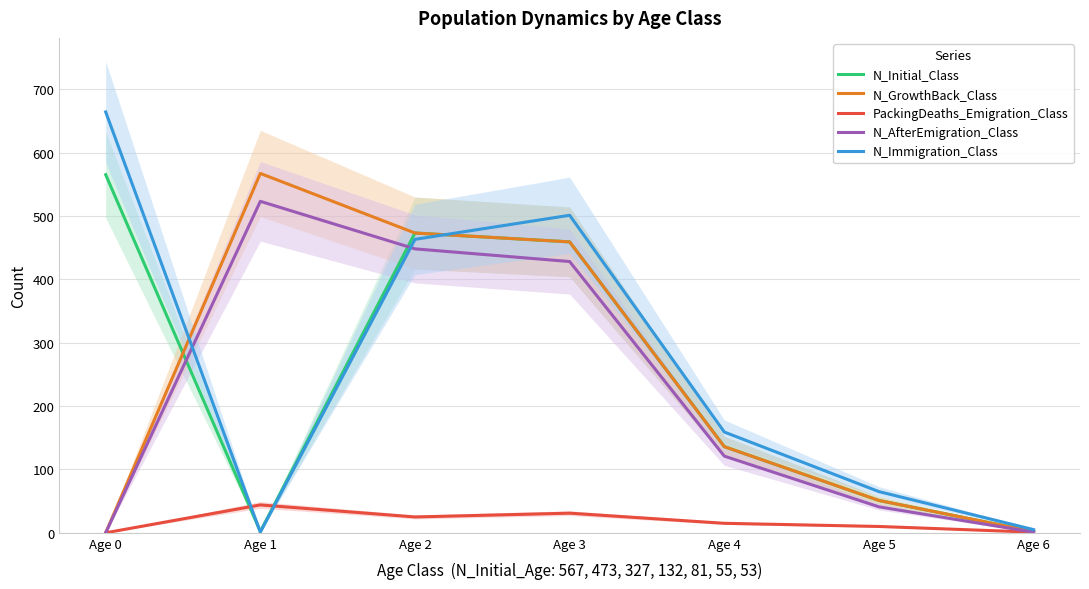

What is the difference between the maximum and minimum values in the N_Initial_Class series?

563